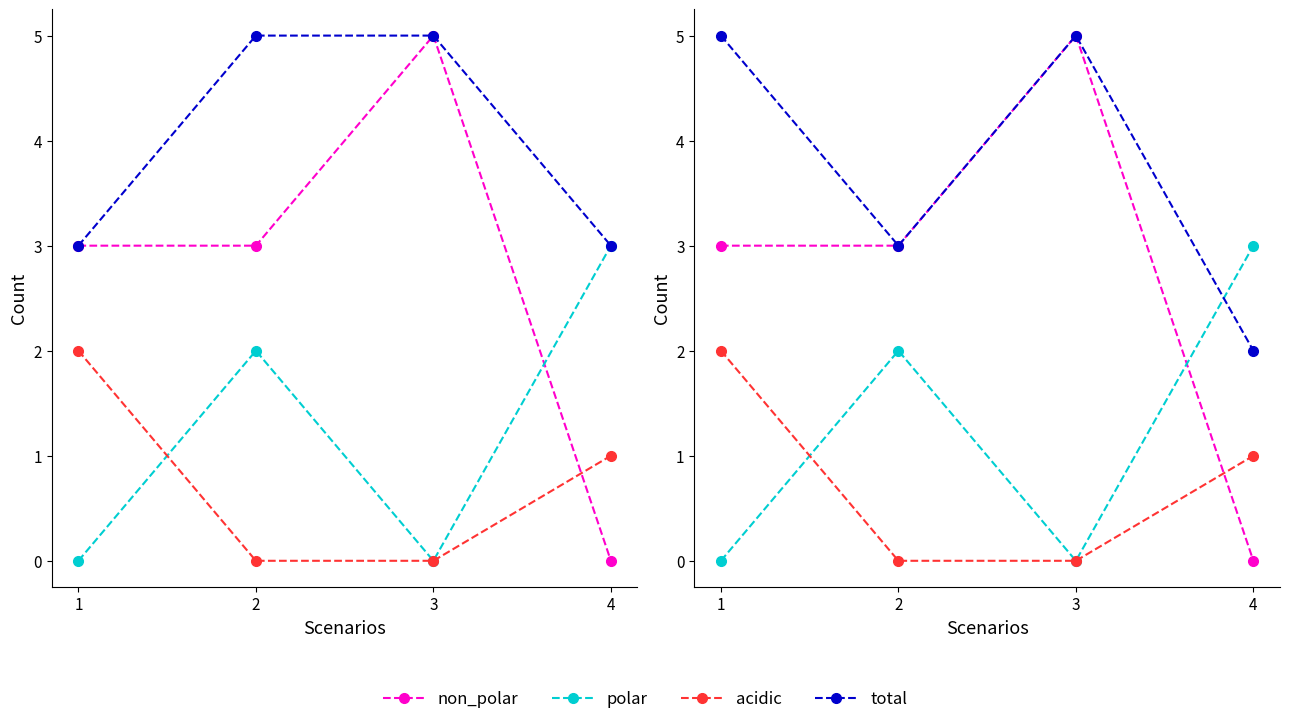

Which series has the largest range (max minus min)?

non_polar